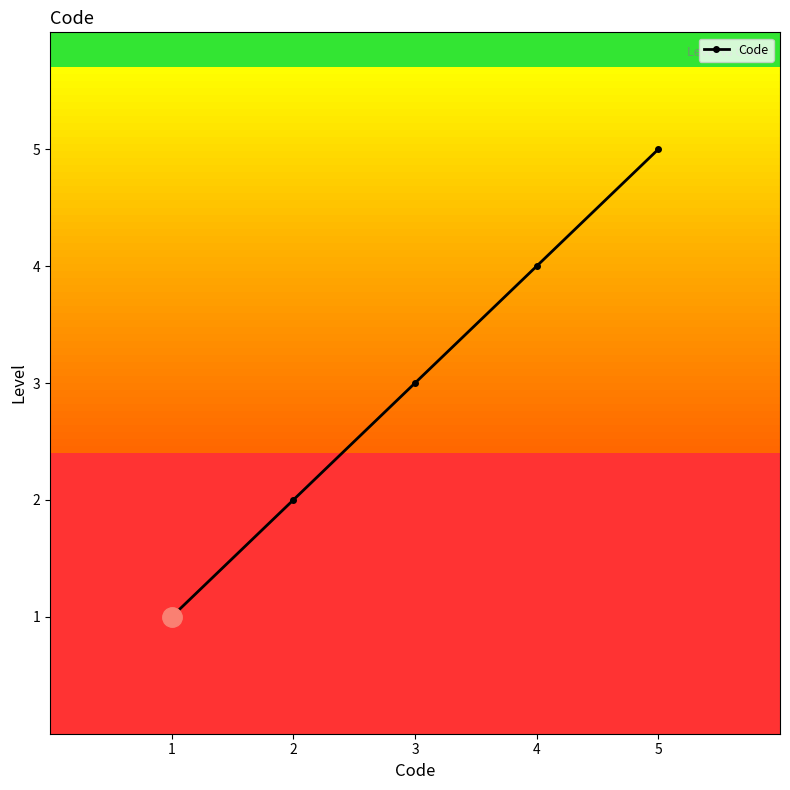

At which label is the value closest to 3?

3